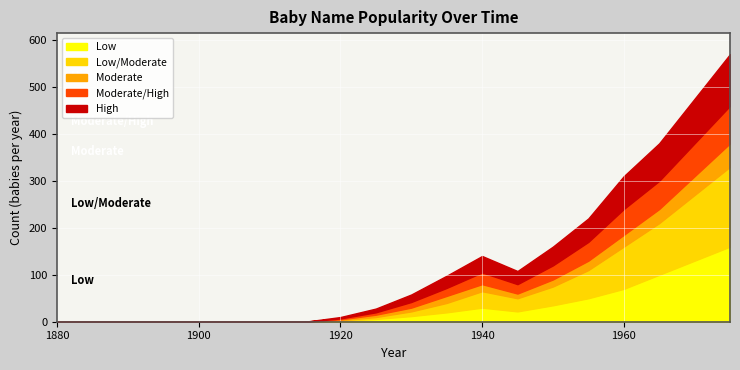

Count the number of categories in the chart.

20